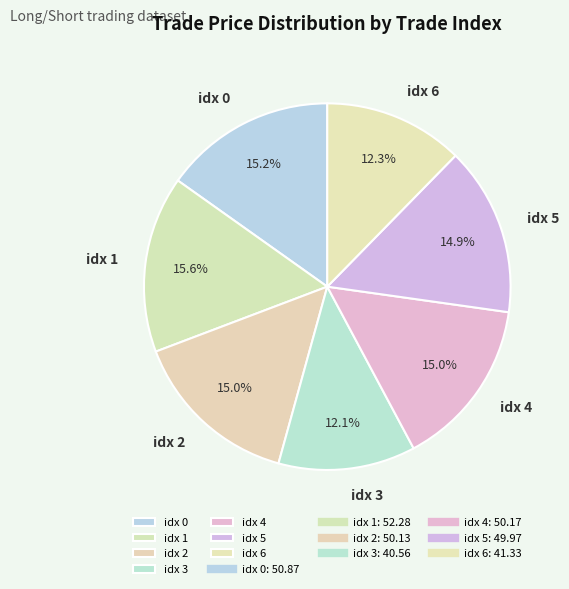

Count the number of slices in the pie.

7